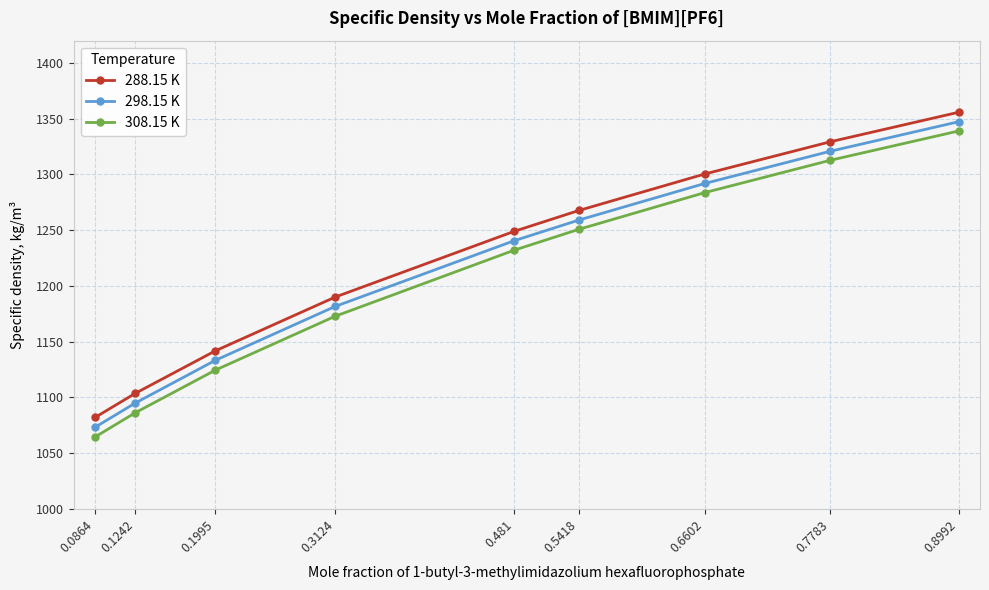

What is the approximate value of 308.15 K at 0.8992?

1339.0